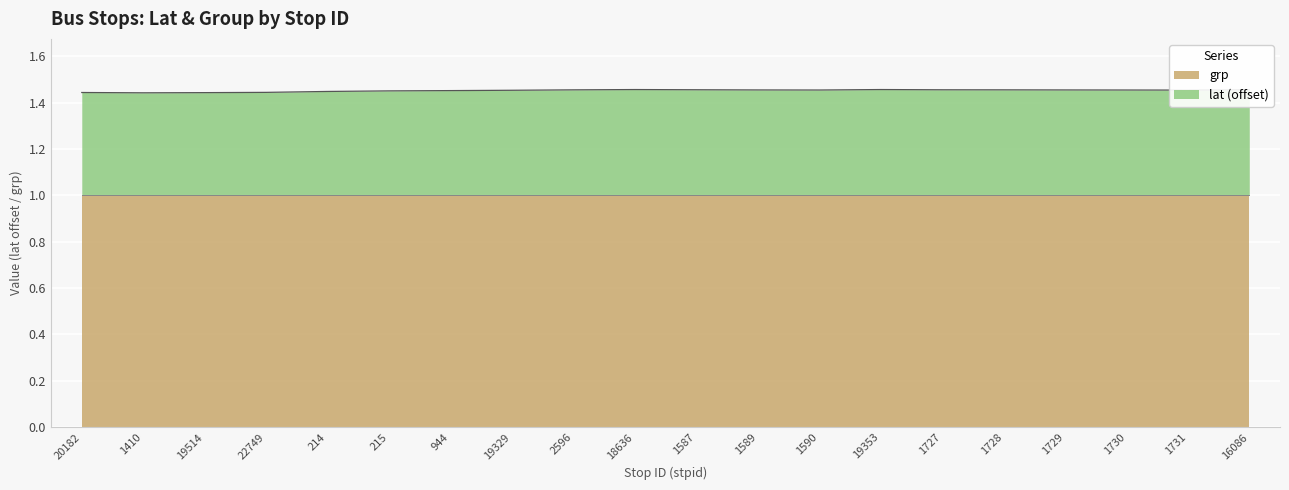

Reading left to right, list all the values displayed in this chart.

20182=1.4	1410=1.4	19514=1.4	22749=1.4	214=1.4	215=1.5	944=1.5	19329=1.5	2596=1.5	18636=1.5	1587=1.5	1589=1.5	1590=1.5	19353=1.5	1727=1.5	1728=1.5	1729=1.5	1730=1.5	1731=1.5	16086=1.5